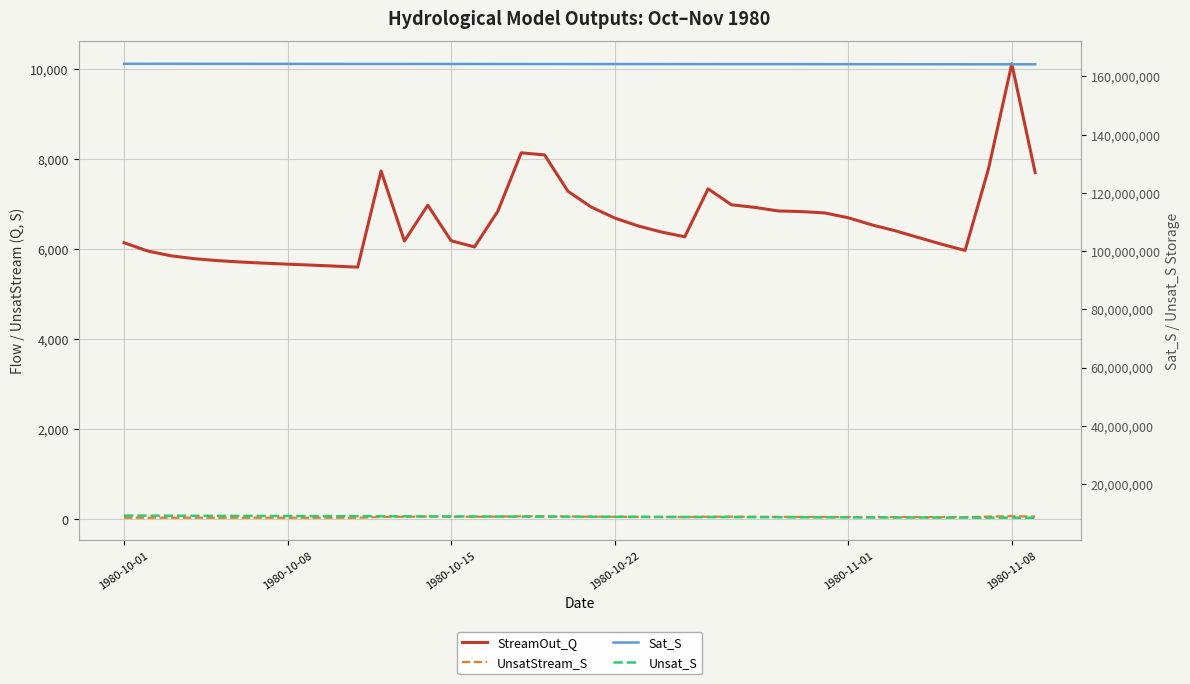

What are all the series names shown in the legend?

StreamOut_Q, UnsatStream_S, Sat_S, Unsat_S